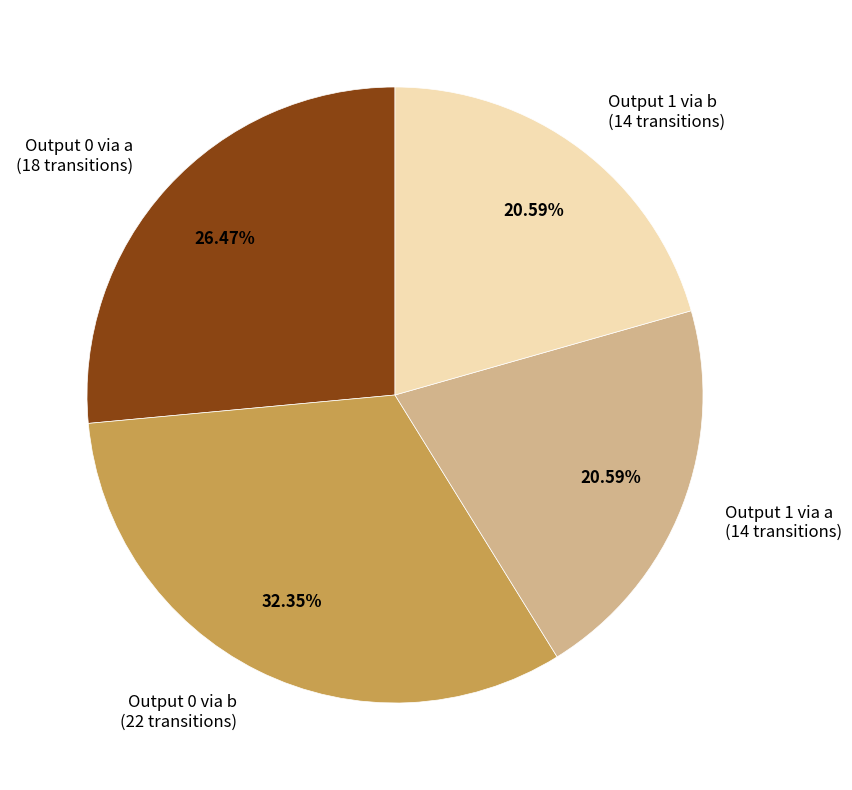

Is Output 0 via a (18 transitions) the majority of the pie?

No